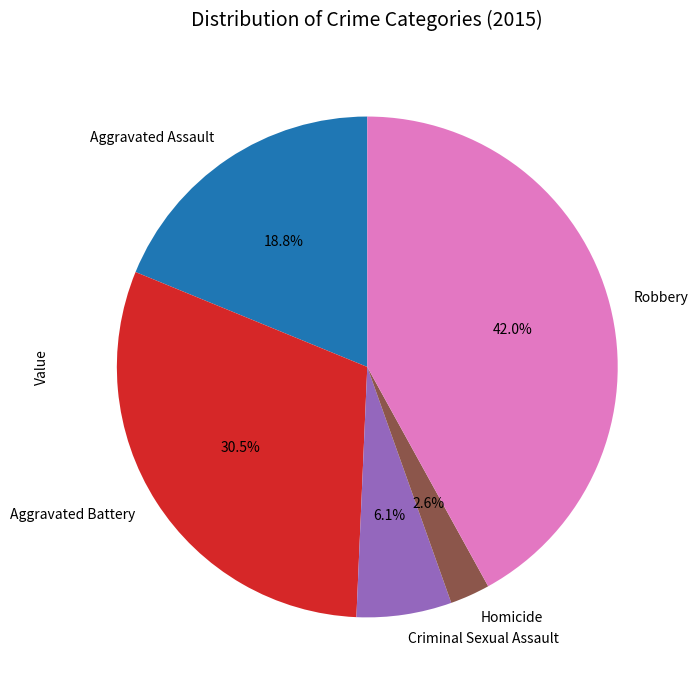

To the nearest percent, what percentage of the pie is Homicide?

3%